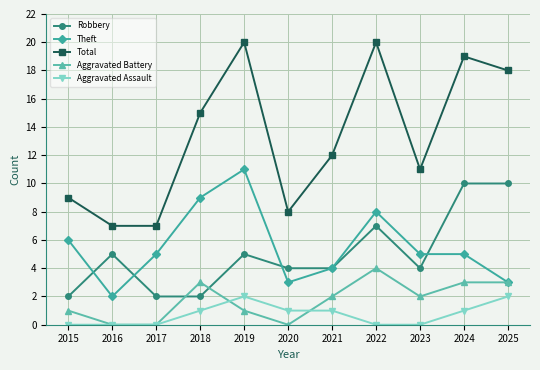

Rank the series by their maximum value, from lowest to highest.

Aggravated Assault, Aggravated Battery, Robbery, Theft, Total